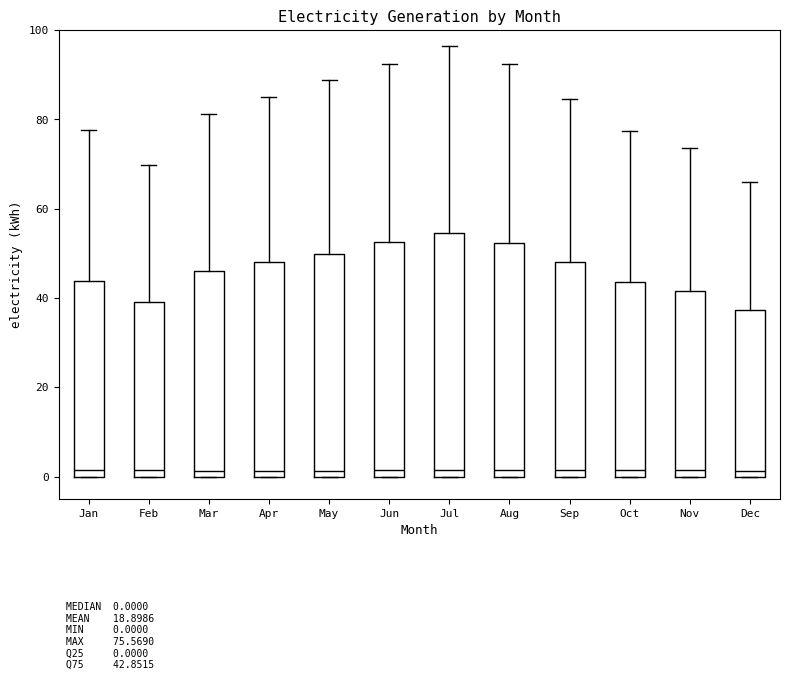

Which box is the tallest, from its lower edge to its upper edge?

Jul